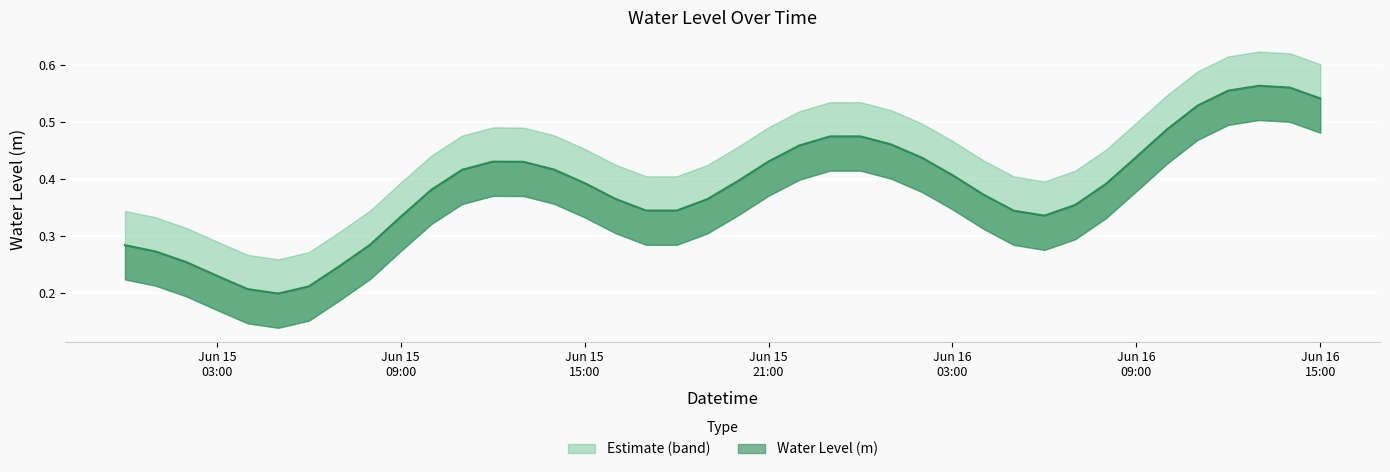

What is the difference between the maximum and second lowest values?

0.4